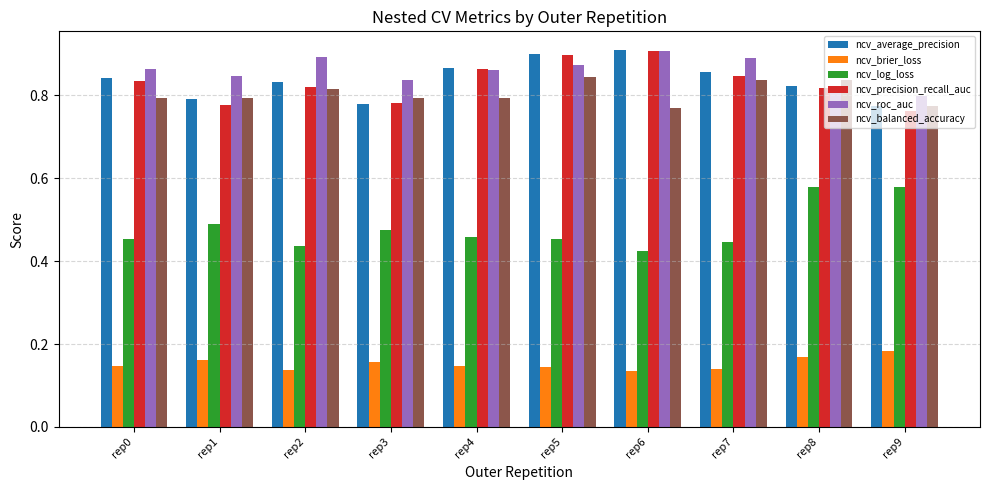

How many data points does each series have?

10